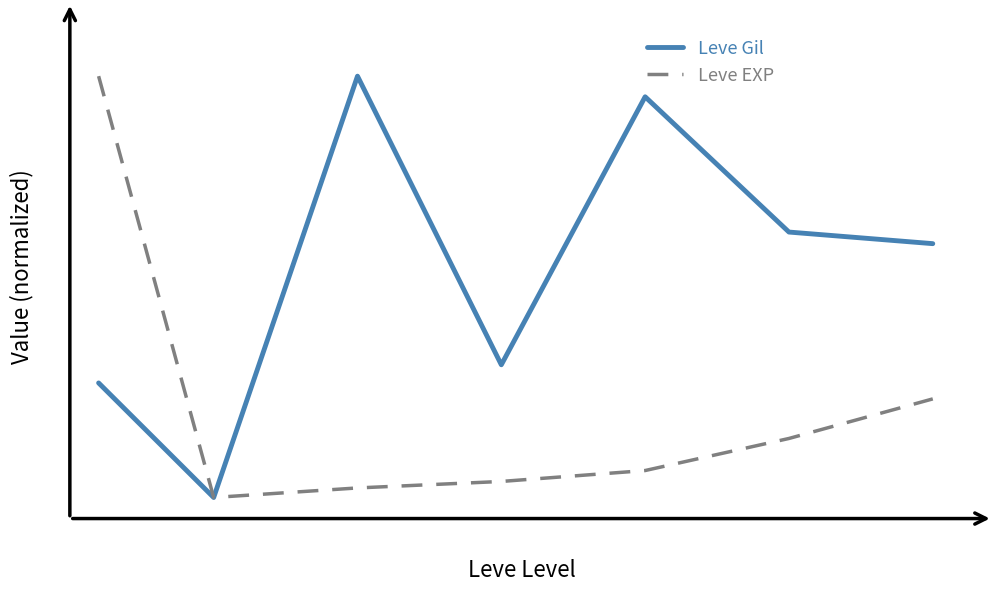

What is the value of the Leve Gil point at the 5th from the left?

1.0